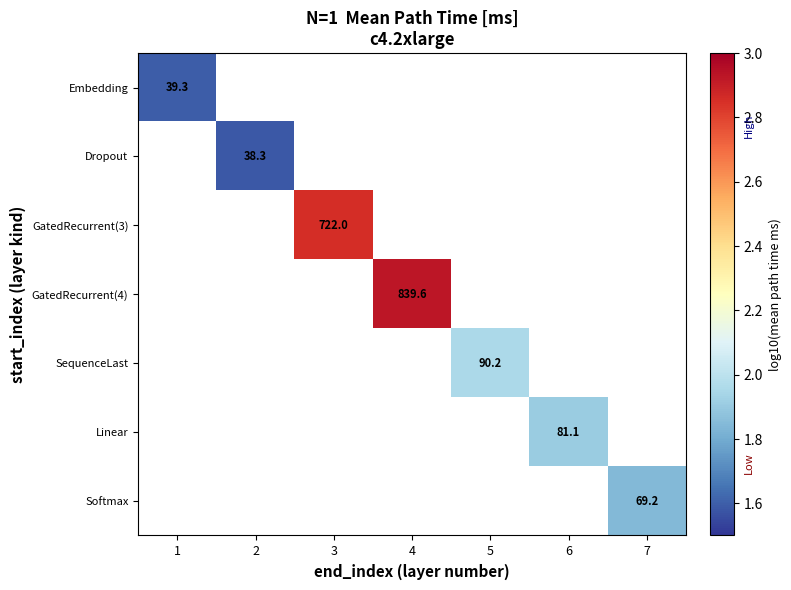

Count the number of data series in this chart.

7